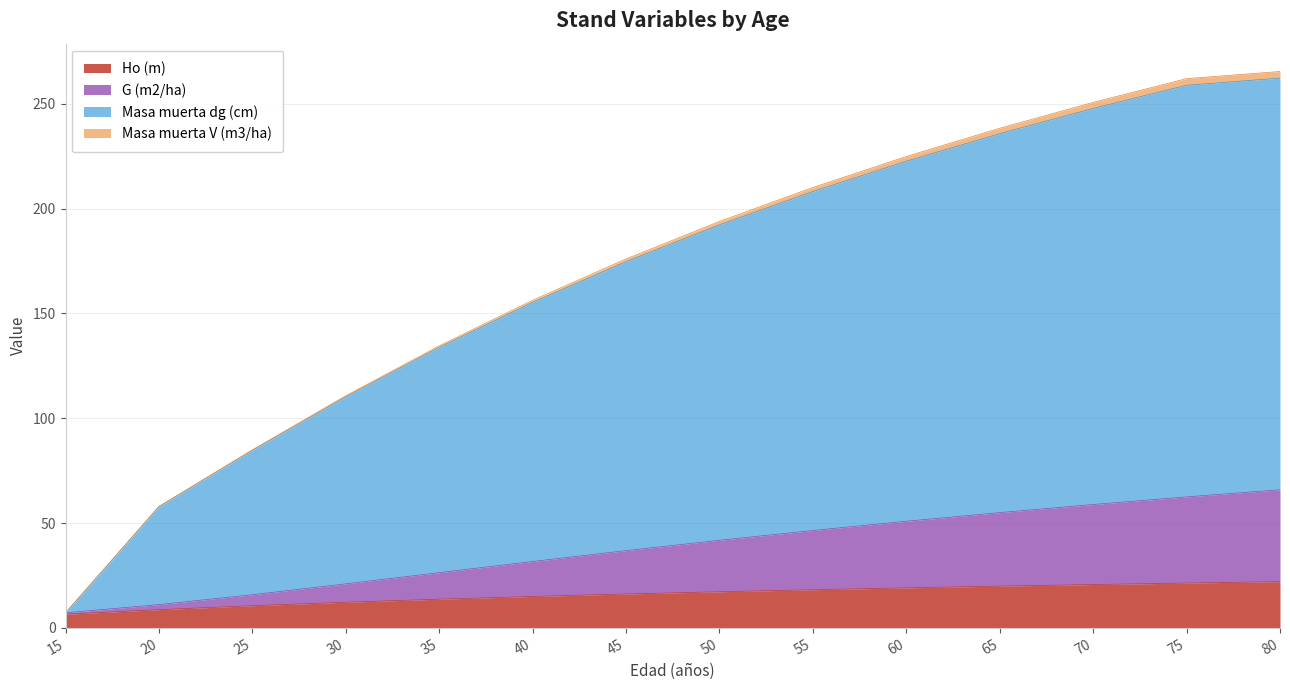

What is the difference between the highest and lowest values at 45?

158.5